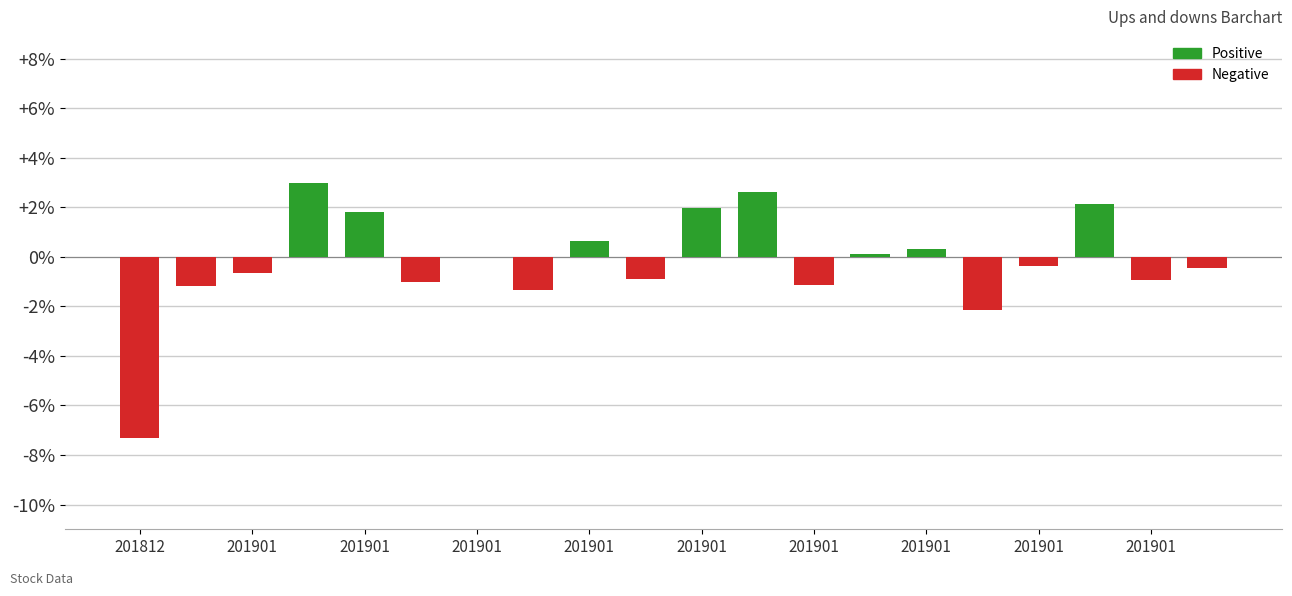

What is the maximum value shown in the chart?

3.0